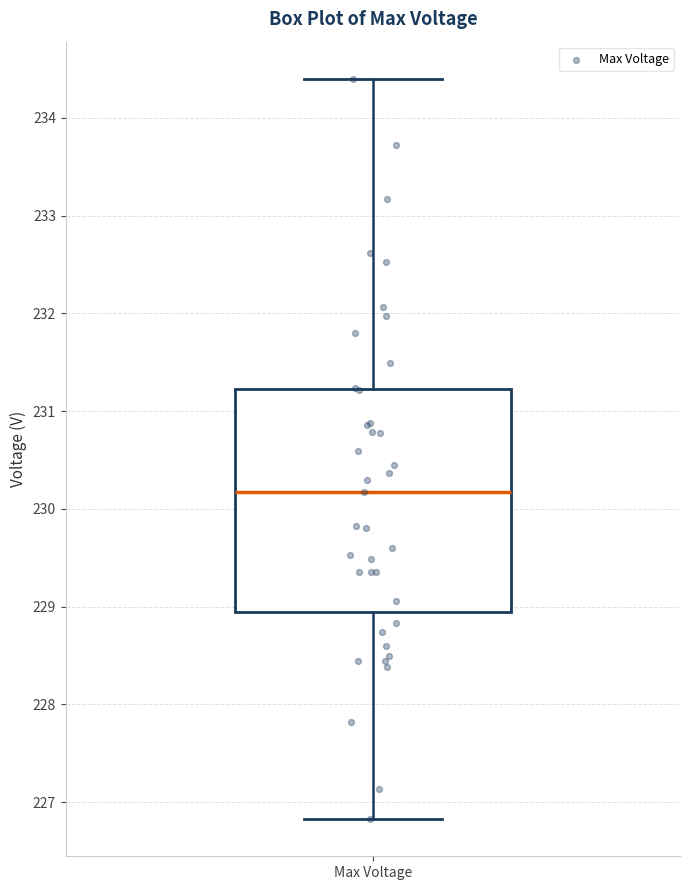

Where is the lower edge of the box for Max Voltage on the y-axis? The values are not printed on the chart, so give them approximately, as read against the axis.

228.9